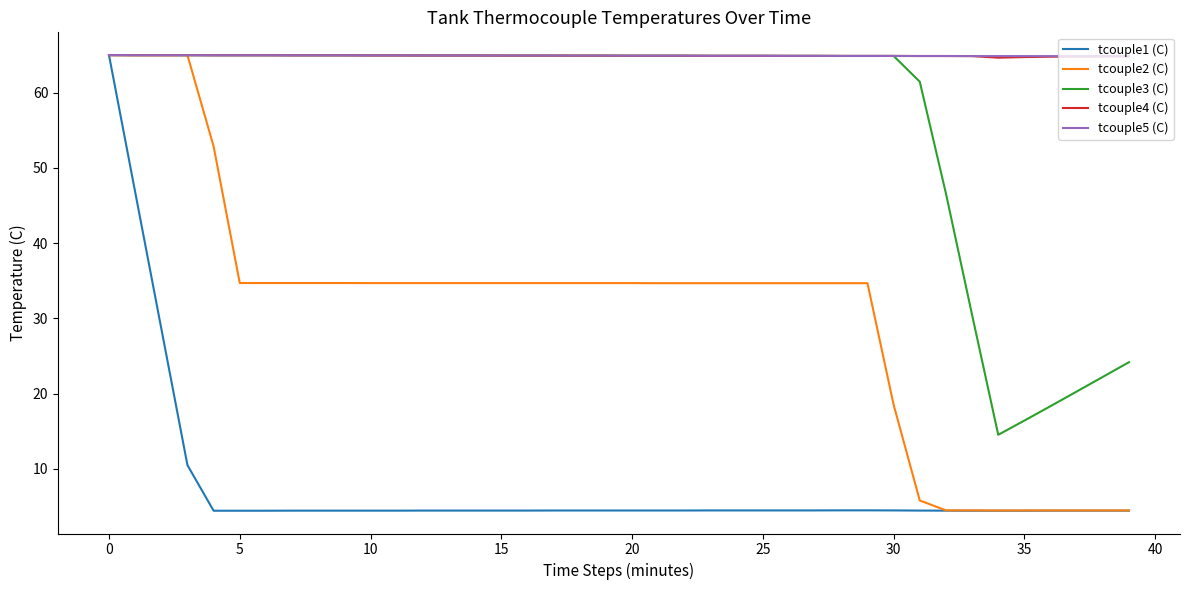

What is the maximum value for tcouple2 (C)?

65.0